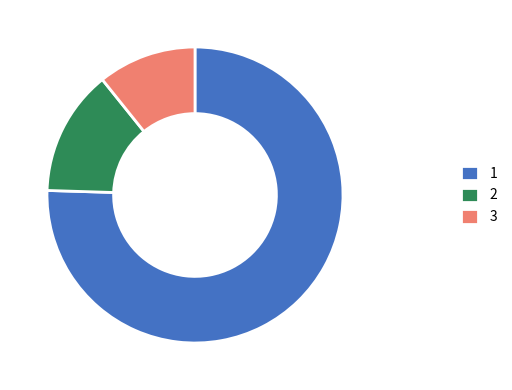

What is the ratio of the value at 2 to the value at 3?

1.3